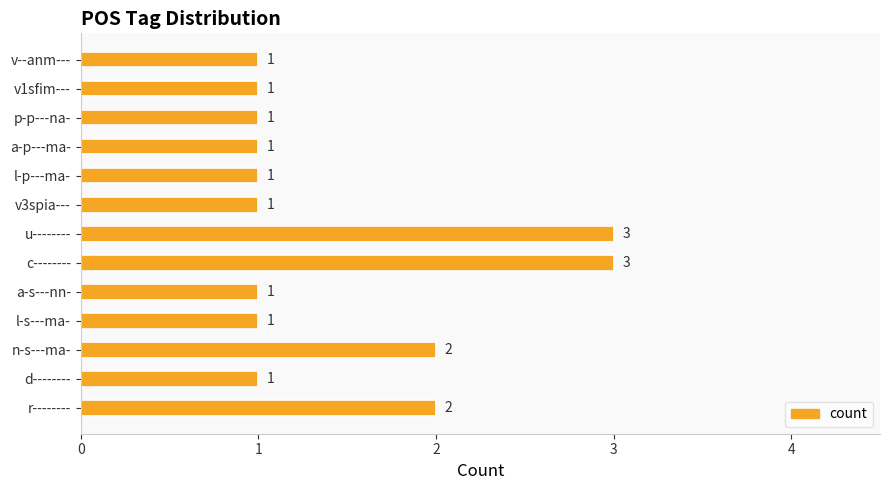

Approximately how many times larger is the value at v--anm--- compared to p-p---na-?

1.0